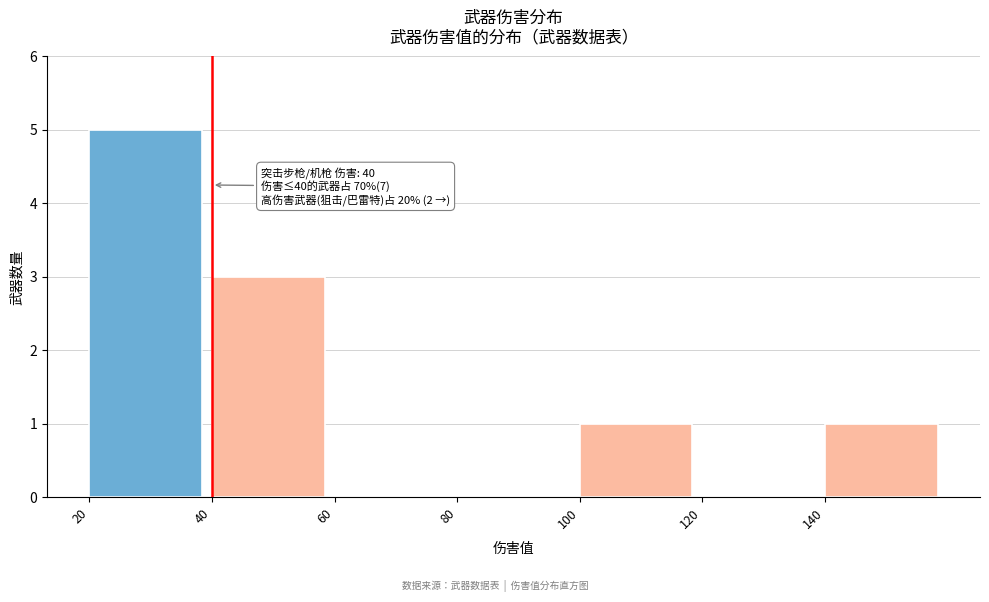

Which range on the x-axis has the tallest bar?

20 to 40